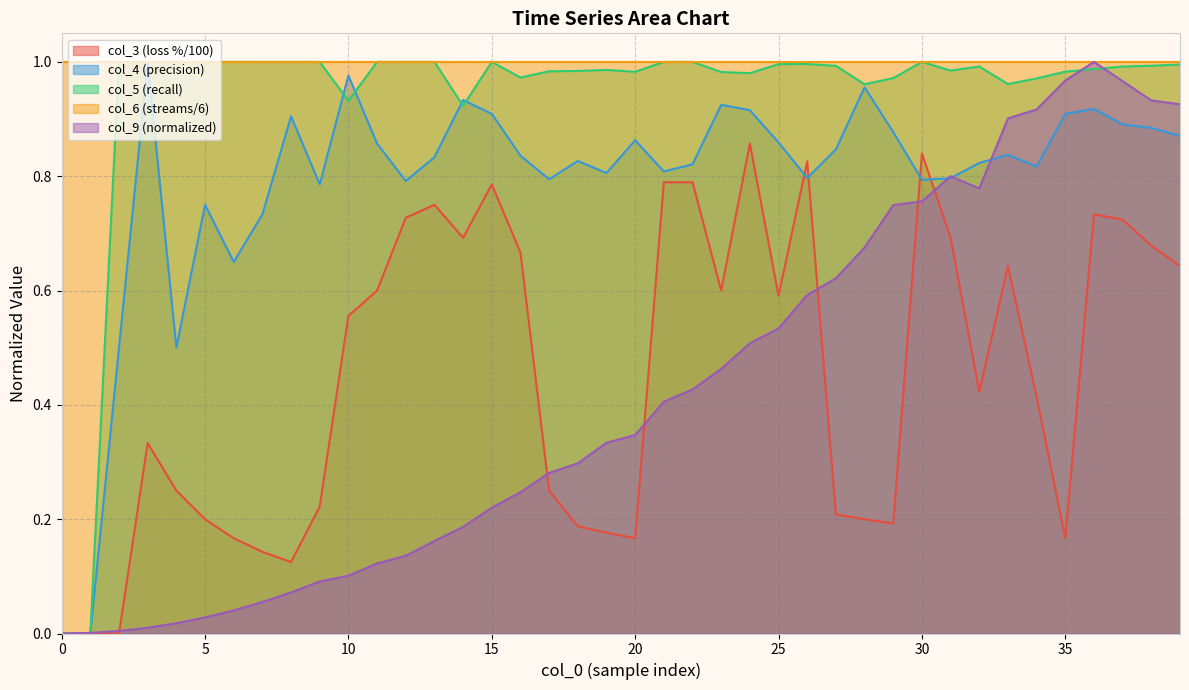

At how many categories does at least one series exceed 0?

40